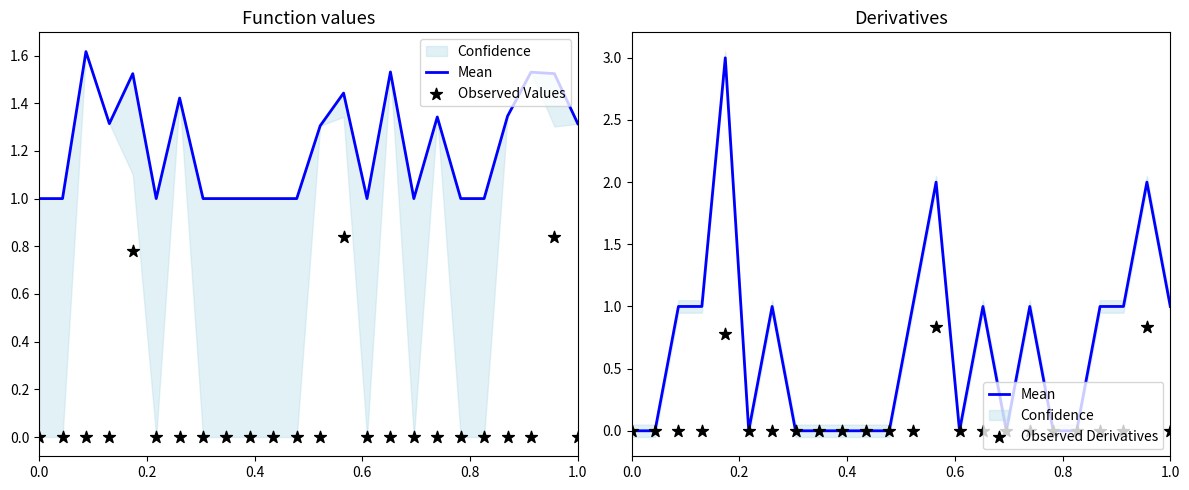

Is the value of Observed Values at 13 greater than the value of Observed Derivatives at 10?

Yes